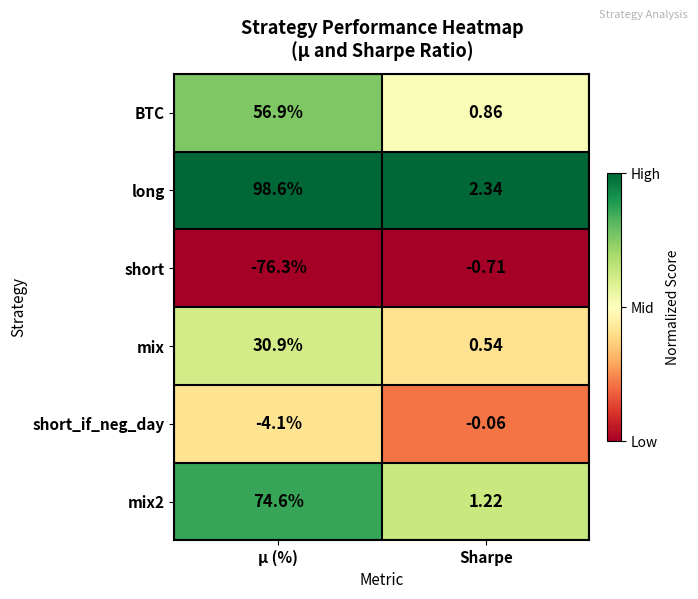

At how many categories does at least one series exceed 0?

2